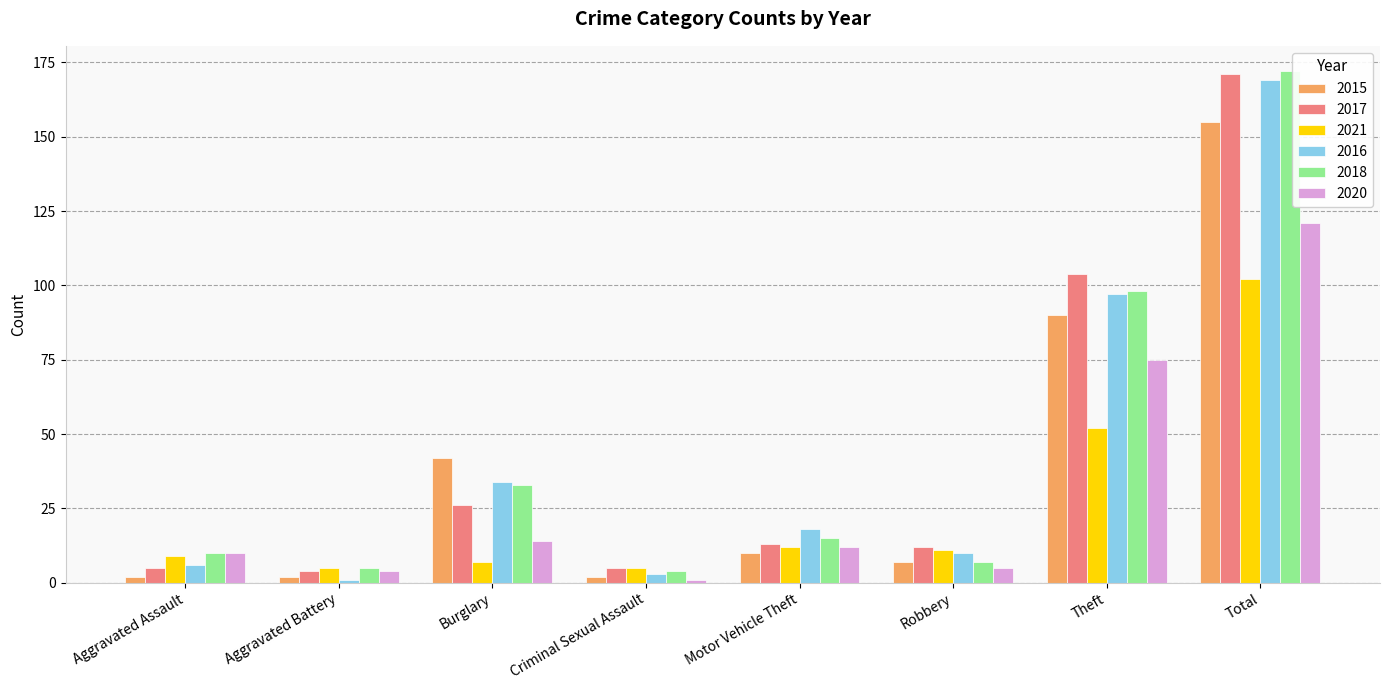

The 2021 series shows 19 at Robbery. True or false?

False